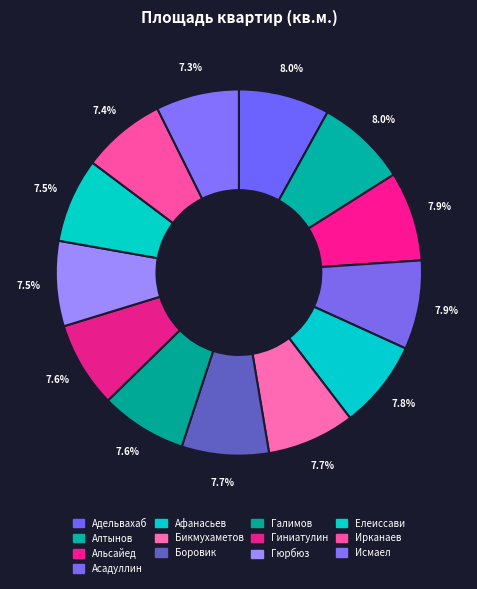

How many segments does this pie chart have?

13